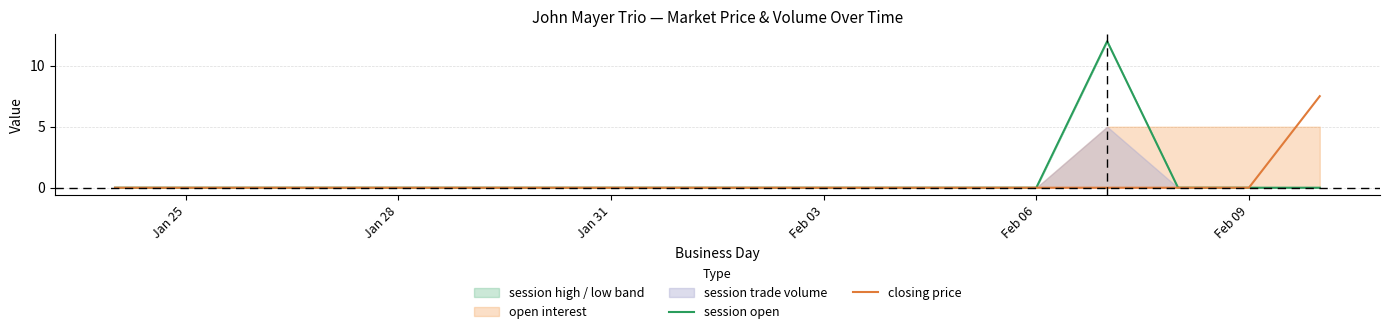

What is the greatest value displayed?

12.0